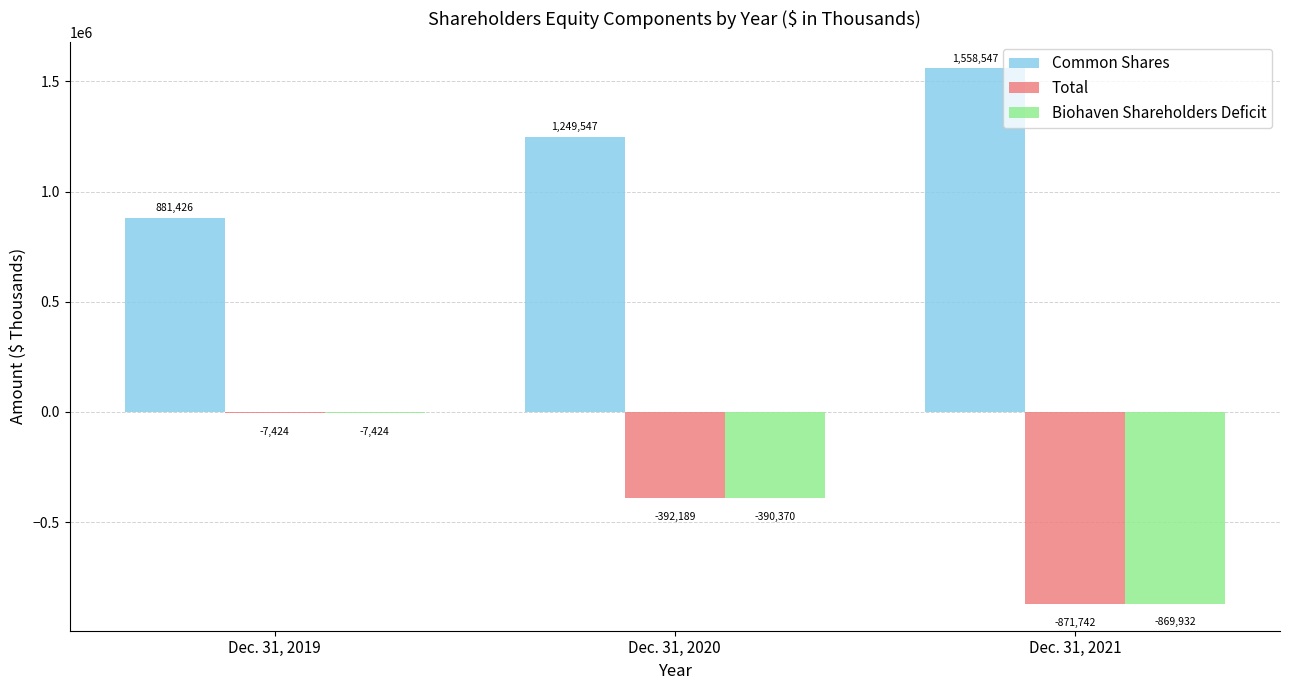

Which category has the highest value in the Biohaven Shareholders Deficit series?

Dec. 31, 2019